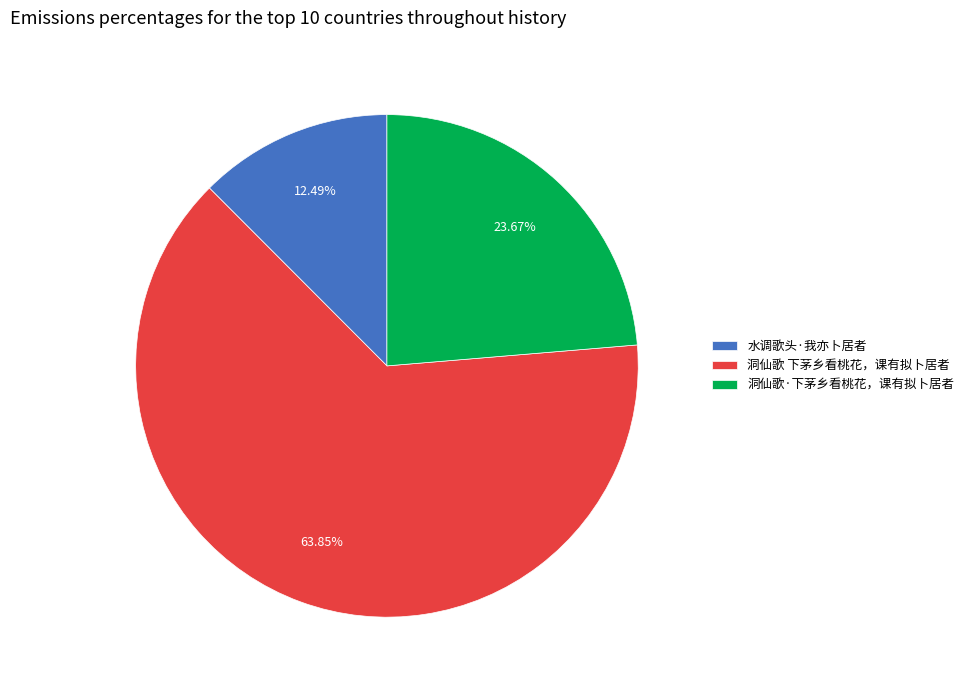

Is there a majority slice in this chart?

Yes